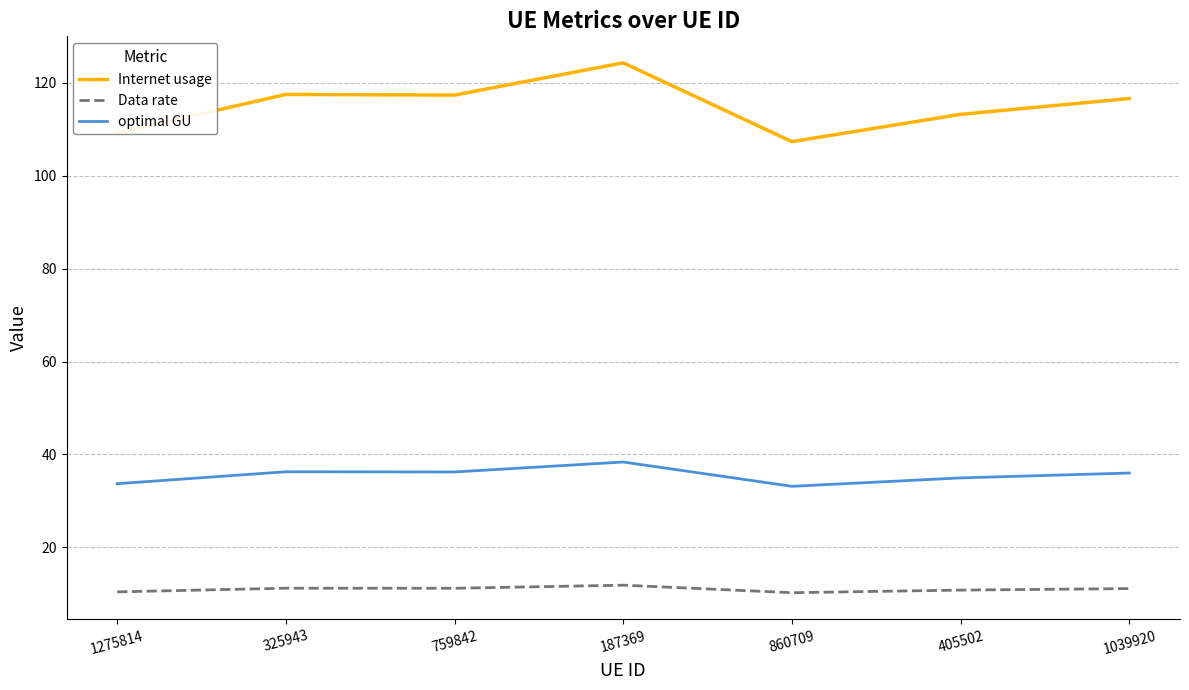

True or false: Data rate and Internet usage intersect in this chart.

False